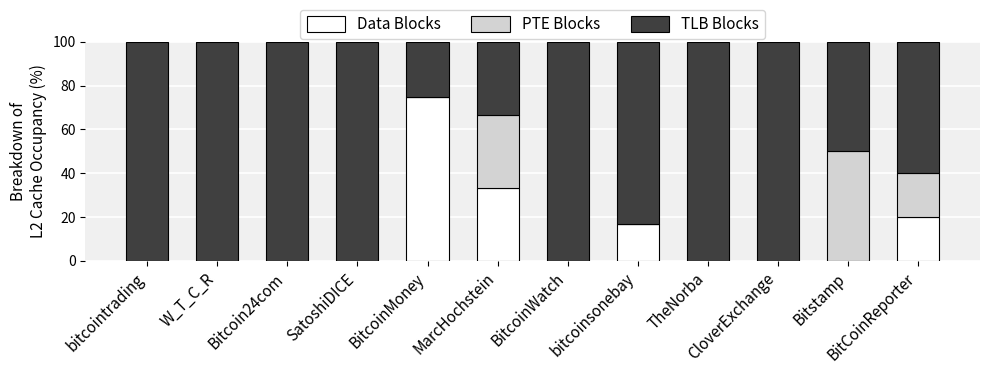

What is the sum of all Data Blocks values?

145.0